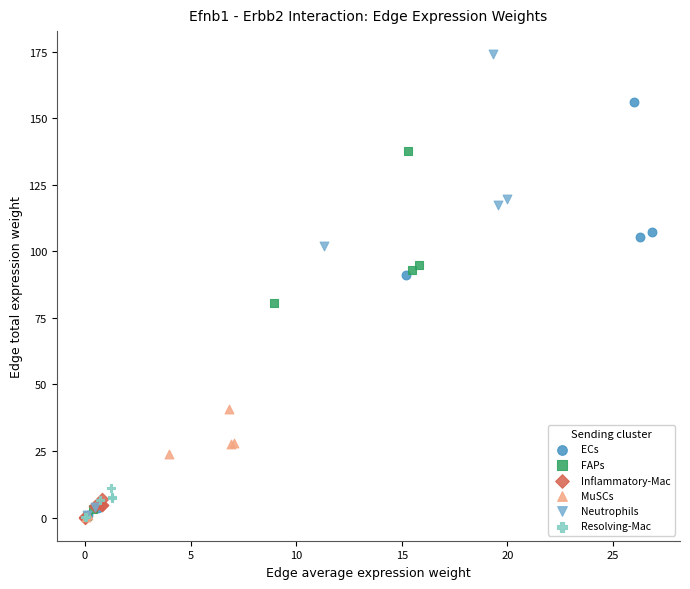

Which series has the largest Y range (max minus min)?

Neutrophils